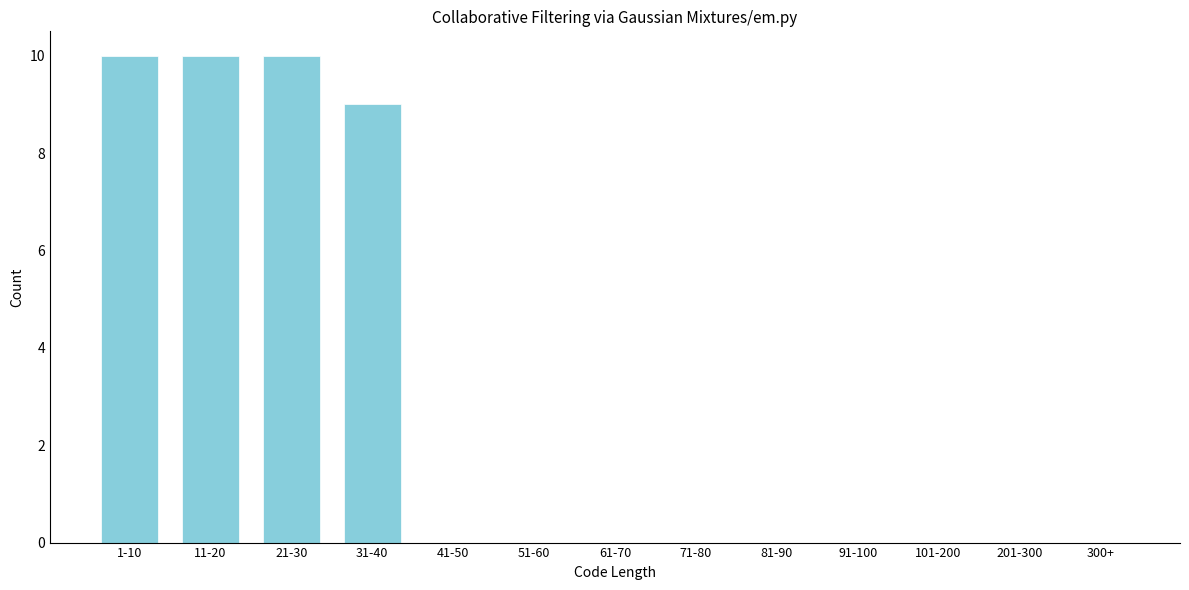

Reading left to right, what are all the values shown in this chart?

1-10=10	11-20=10	21-30=10	31-40=9	41-50=0	51-60=0	61-70=0	71-80=0	81-90=0	91-100=0	101-200=0	201-300=0	300+=0